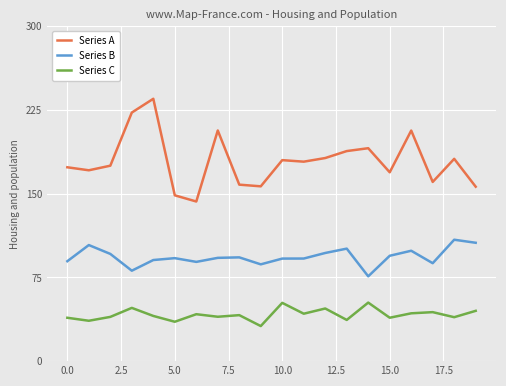

What is the difference between the maximum and minimum values in the Series A series?

92.0